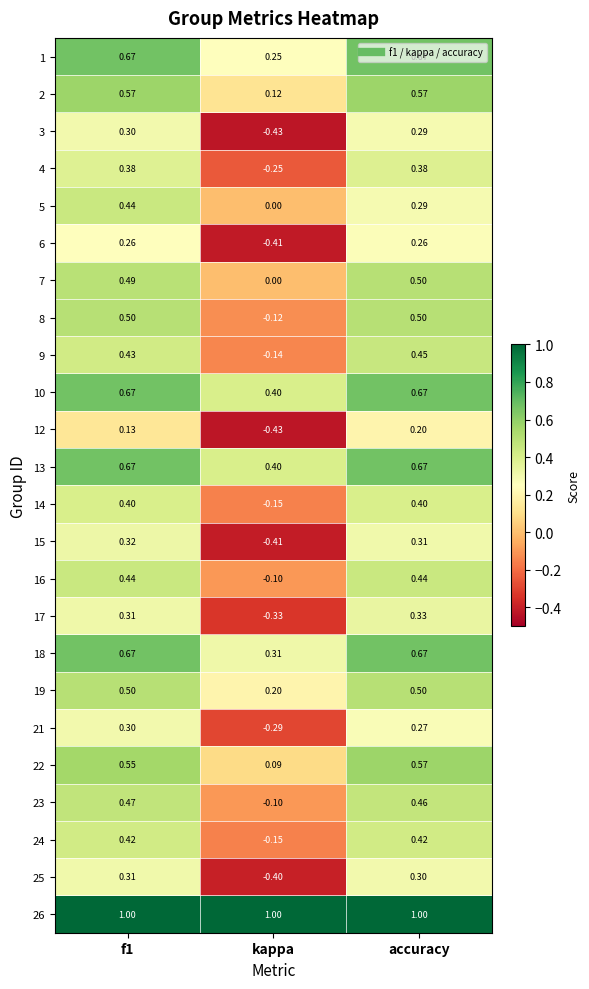

How many values in 12 are below zero?

1